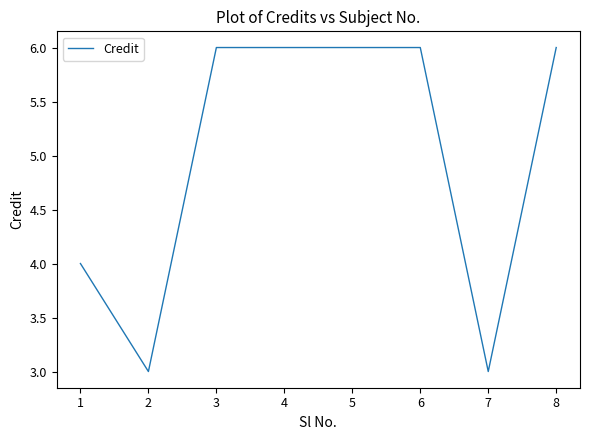

Reading left to right, transcribe all the data shown in this chart.

4	3	6	6	6	6	3	6